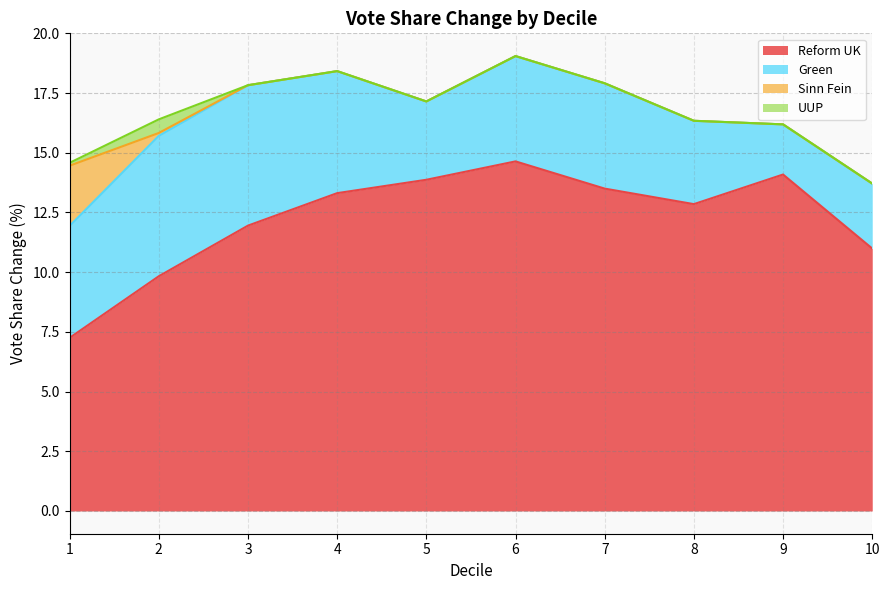

The Sinn Fein series shows 0.0 at 4. True or false?

True